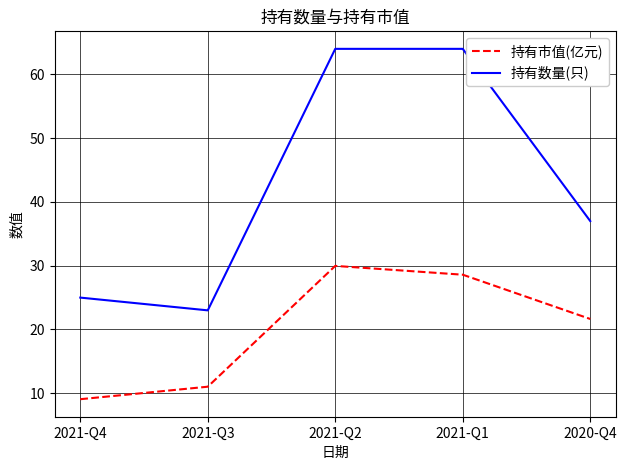

True or false: 持有数量(只) and 持有市值(亿元) intersect in this chart.

False